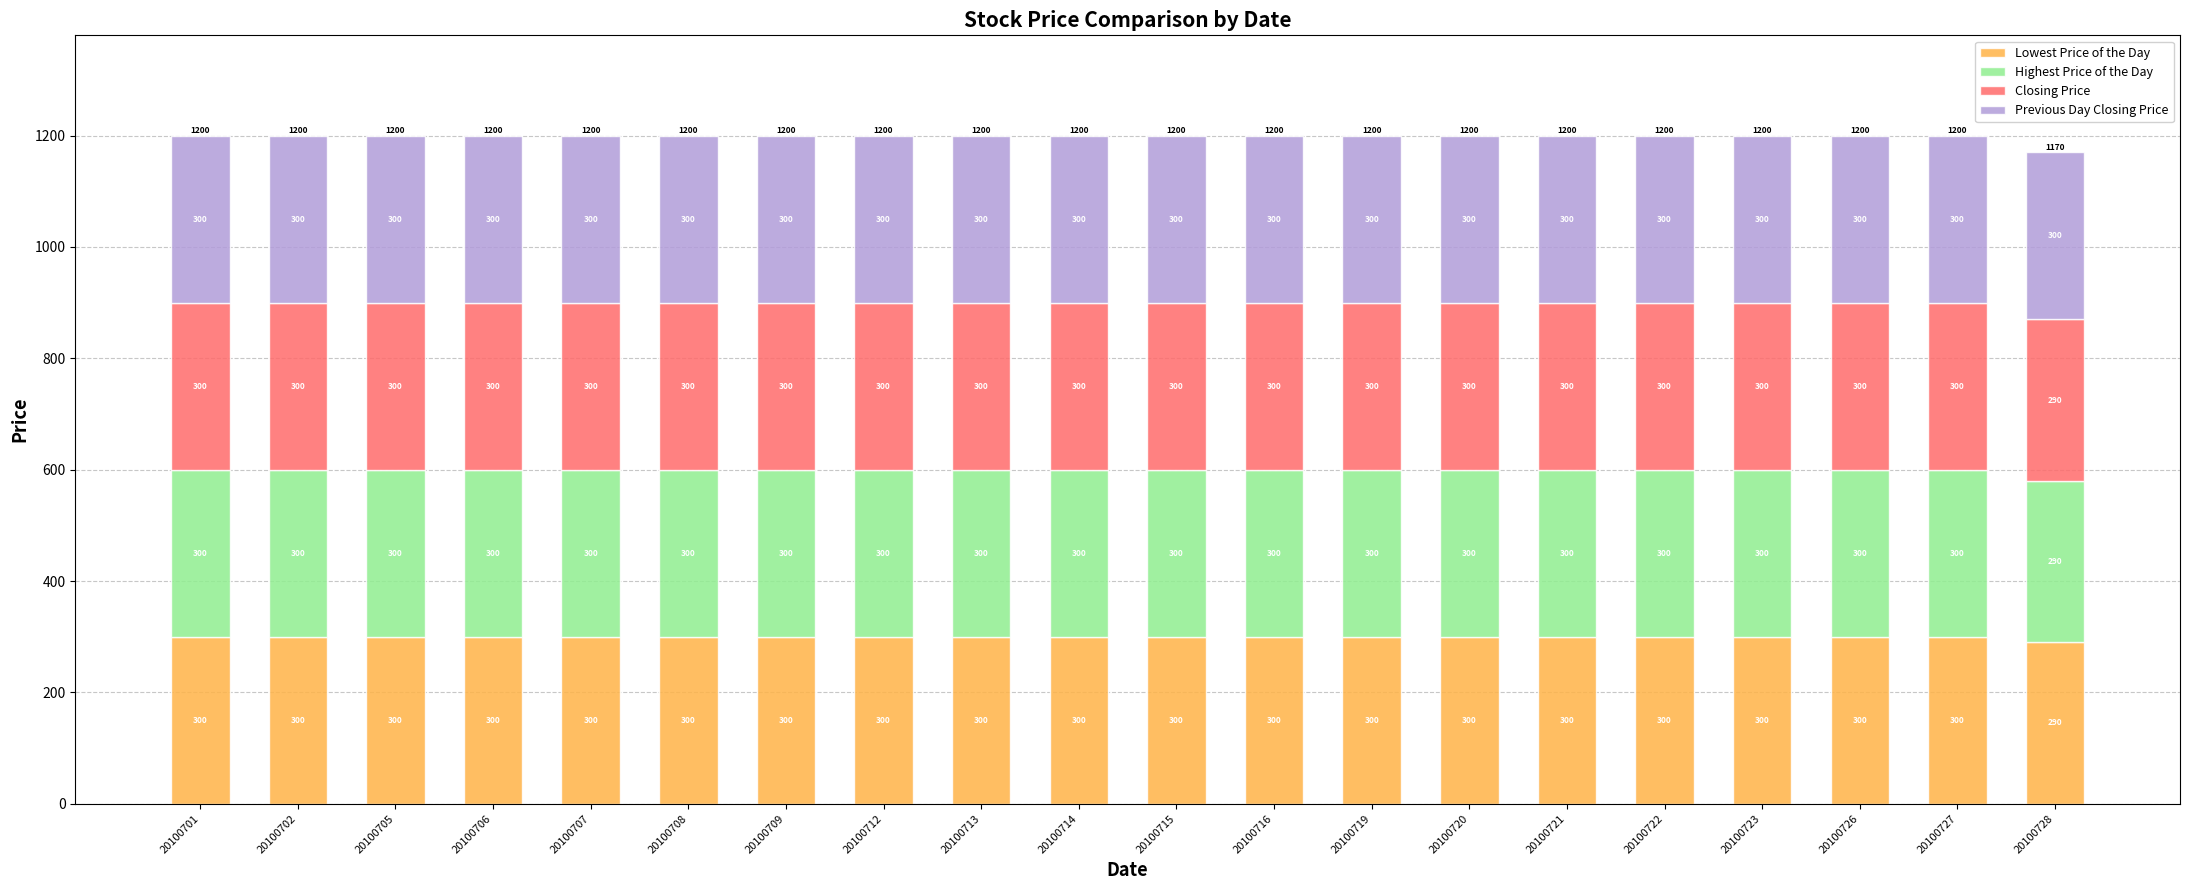

What is the difference between the maximum and minimum values in the Lowest Price of the Day series?

10